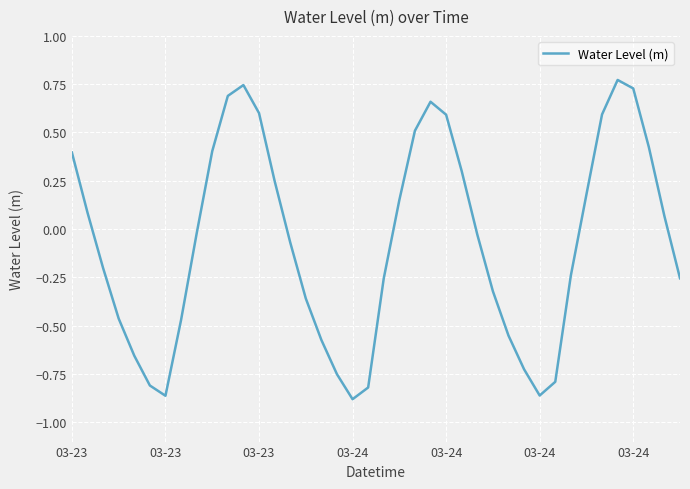

What is the difference between the maximum and minimum values?

1.7